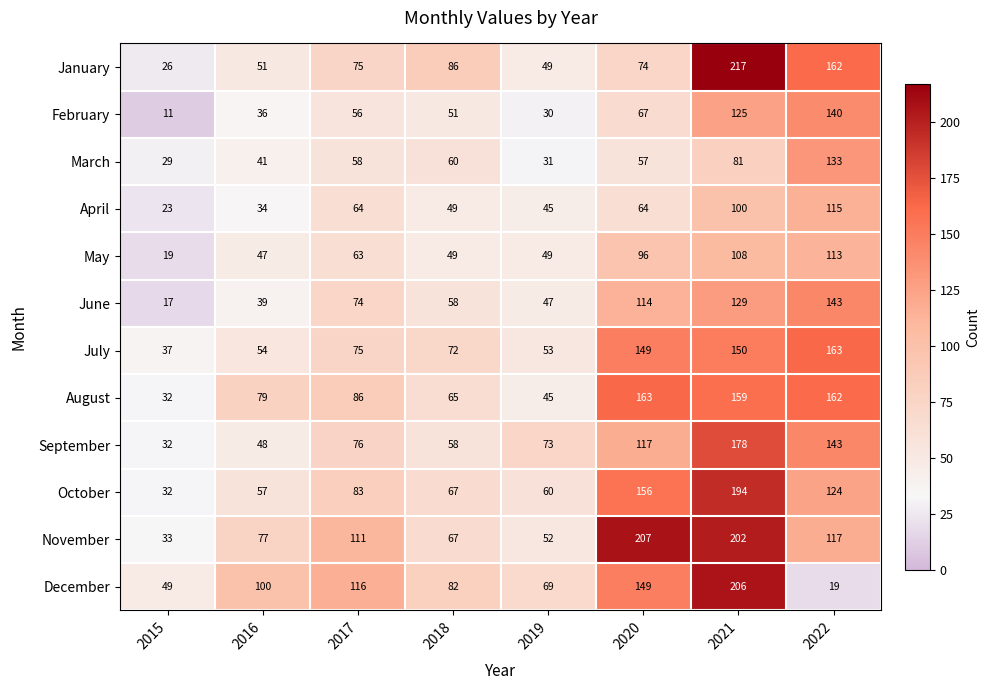

What is the sum of all August values?

791